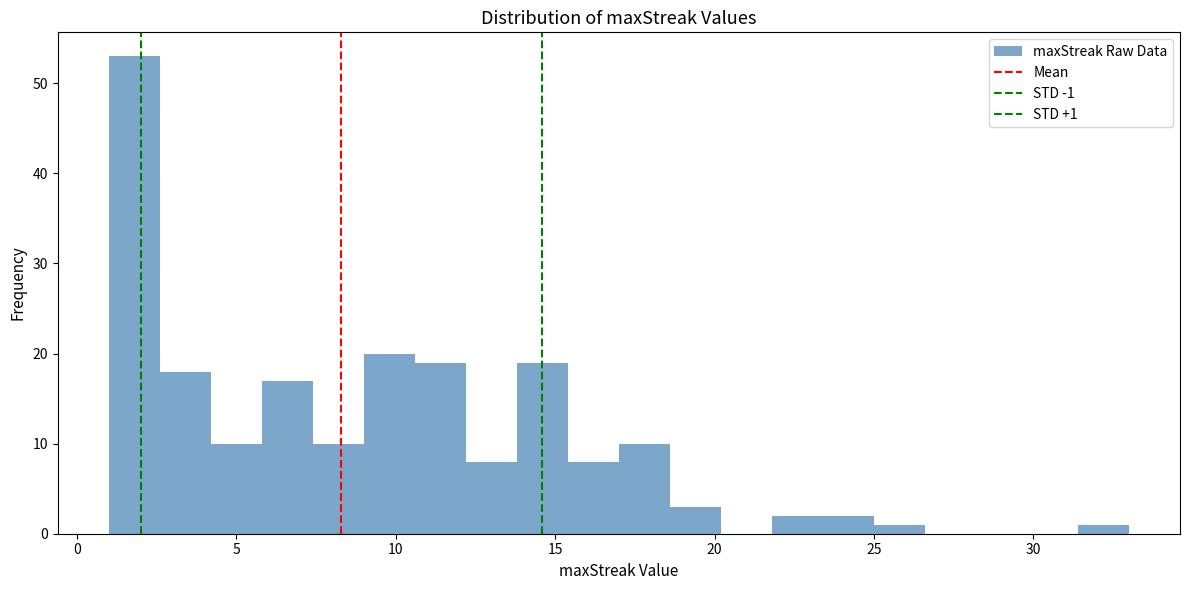

Around what value on the x-axis is the tallest bar? Give the approximate position of its centre, as read against the axis.

2.0